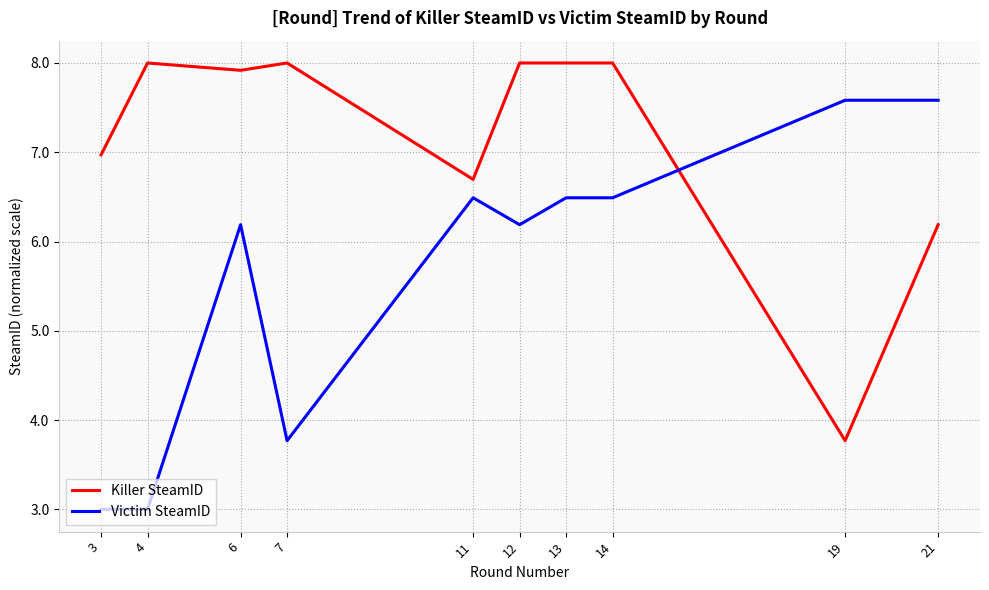

True or false: Killer SteamID and Victim SteamID intersect in this chart.

True